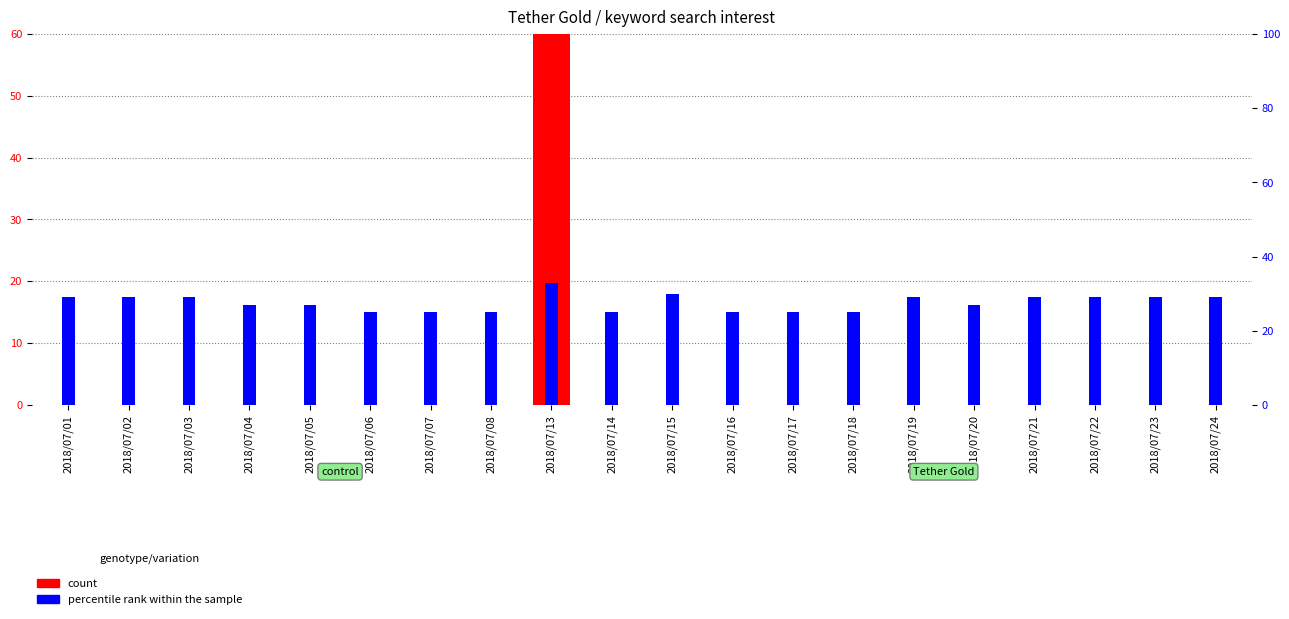

Between 2018/07/14 and 2018/07/07, which is larger?

2018/07/14